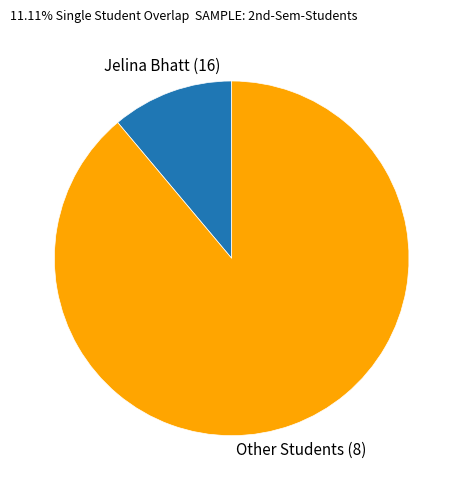

What is the largest slice in the pie chart?

Other Students (8)